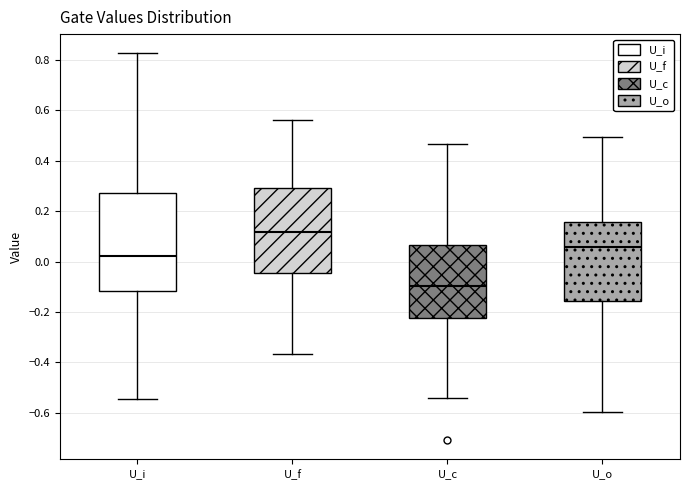

Where is the upper edge of the box for U_o on the y-axis? The values are not printed on the chart, so give them approximately, as read against the axis.

0.16